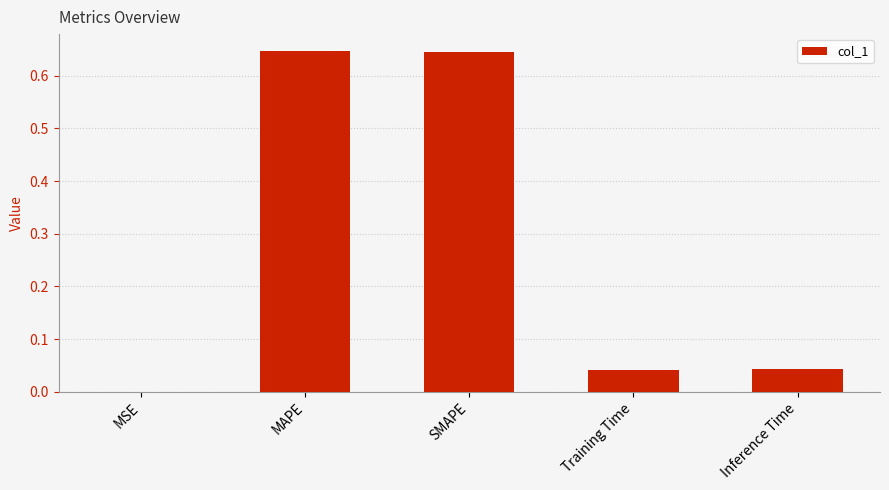

The chart shows a value of 0.1 at Training Time. True or false?

False